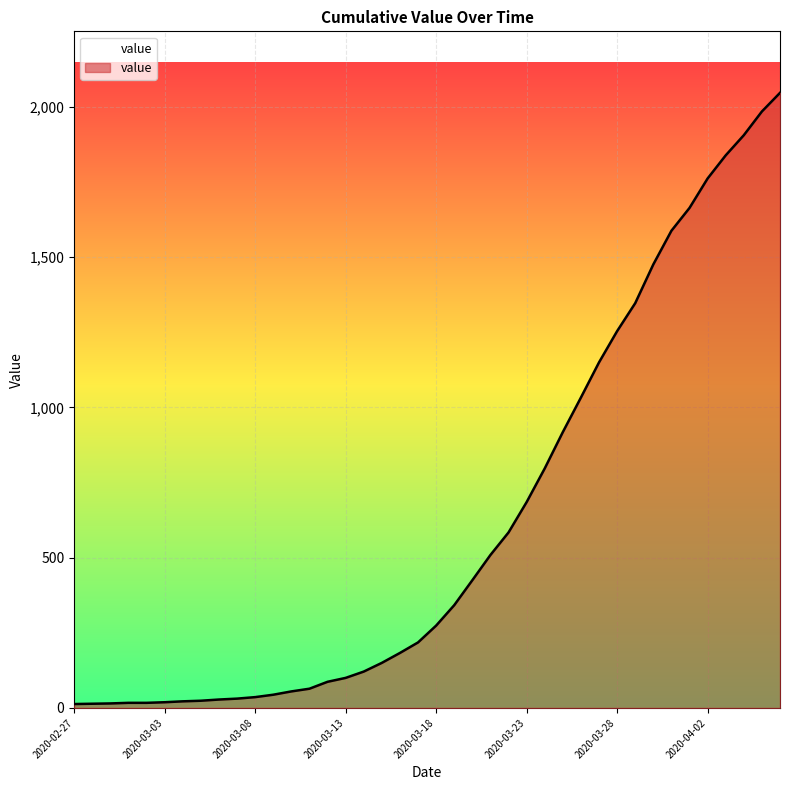

Which category has the lowest value across all series?

2020-02-27